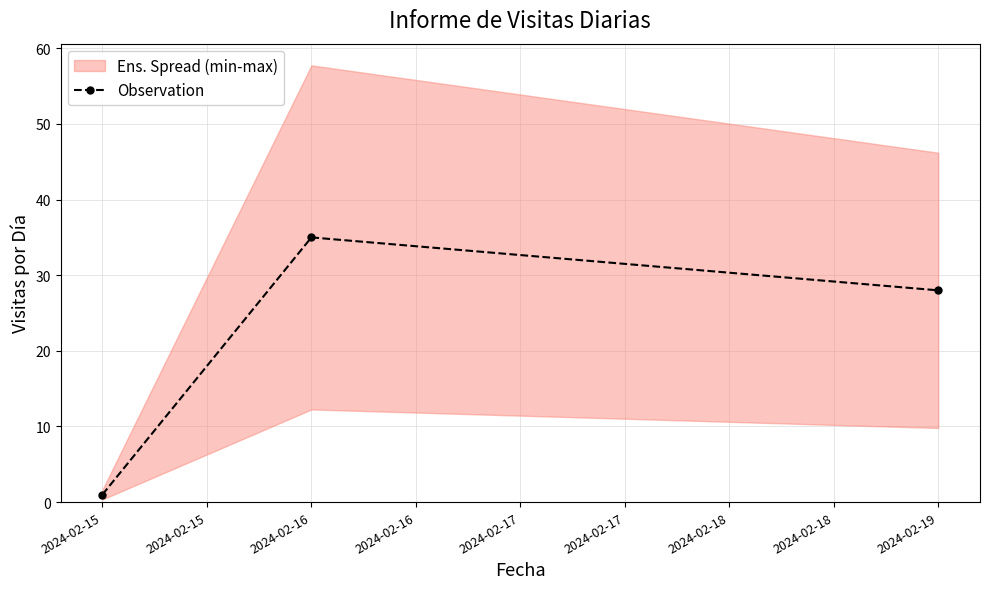

Reading right to left, transcribe all the data shown in this chart.

28	35	1